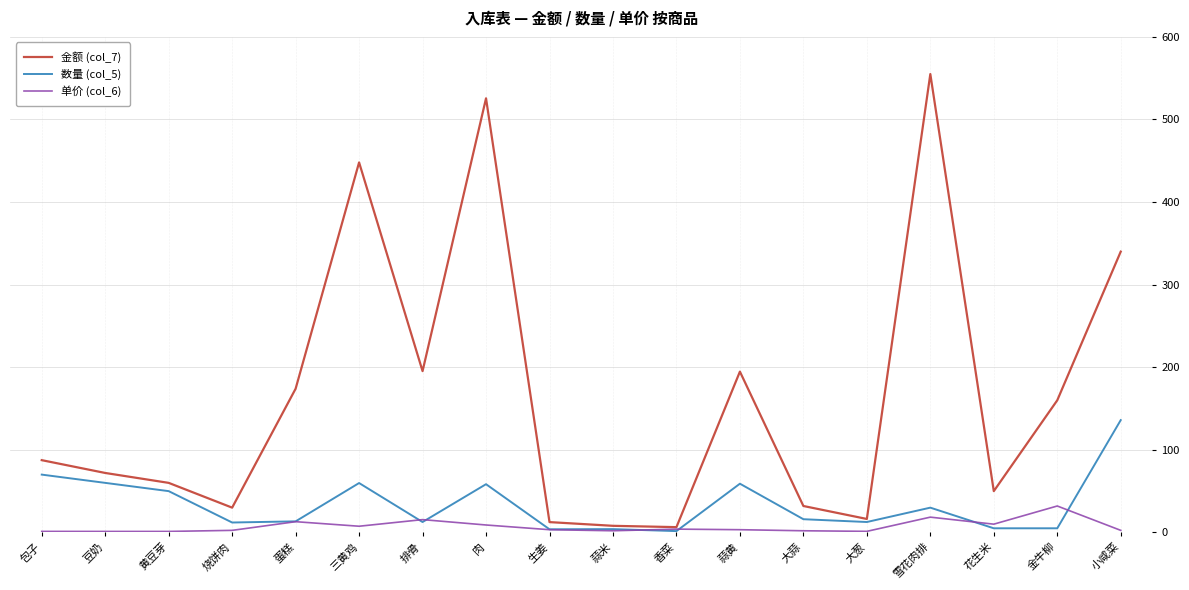

True or false: 单价 (col_6) has more than 1 interior local peaks.

True